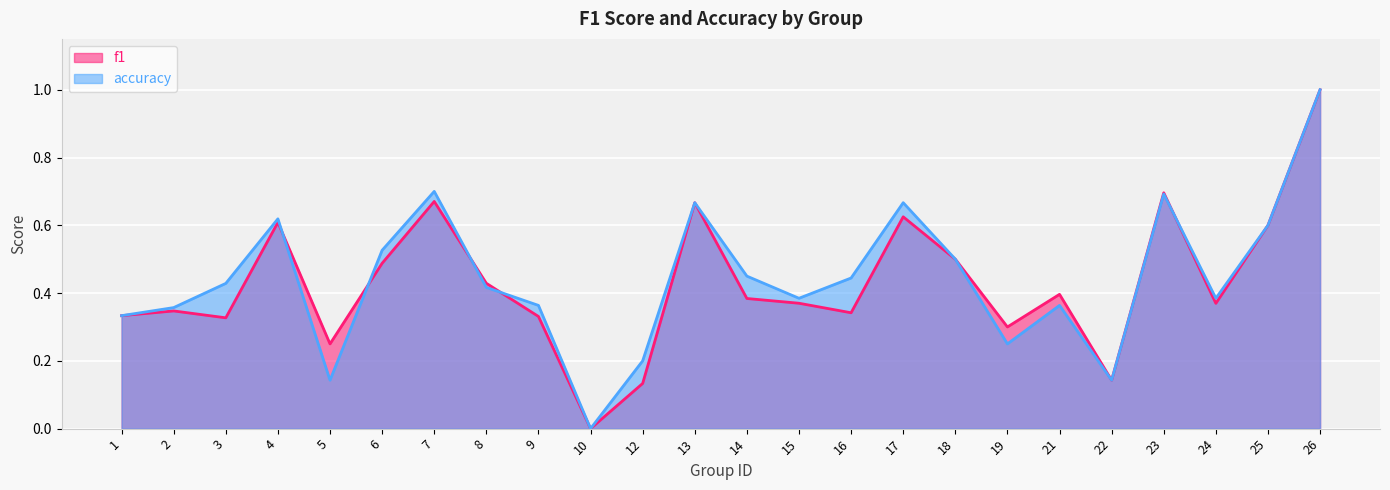

Which series has the largest total across all categories?

accuracy